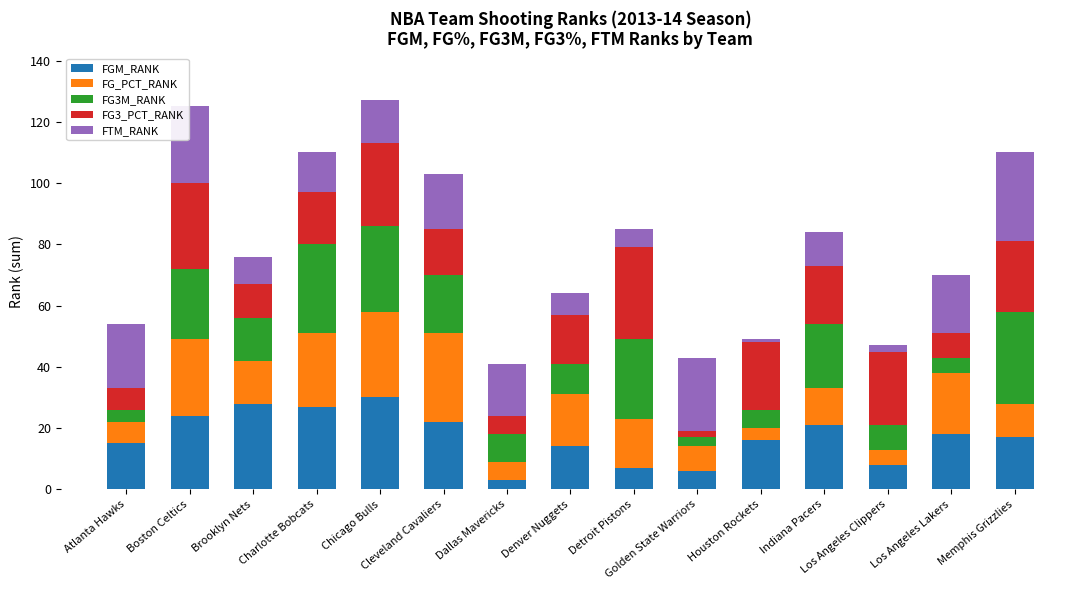

What is the minimum value for FGM_RANK?

3